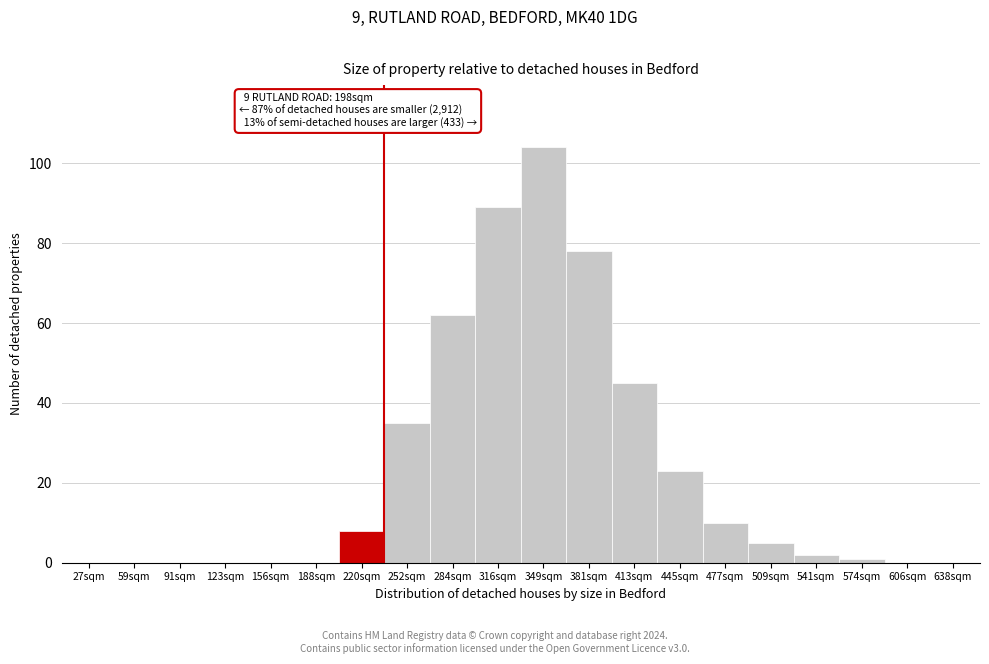

Reading right to left, list all the values displayed in this chart.

638sqm=0	606sqm=0	574sqm=1	541sqm=2	509sqm=5	477sqm=10	445sqm=23	413sqm=45	381sqm=78	349sqm=104	316sqm=89	284sqm=62	252sqm=35	220sqm=8	188sqm=0	156sqm=0	123sqm=0	91sqm=0	59sqm=0	27sqm=0